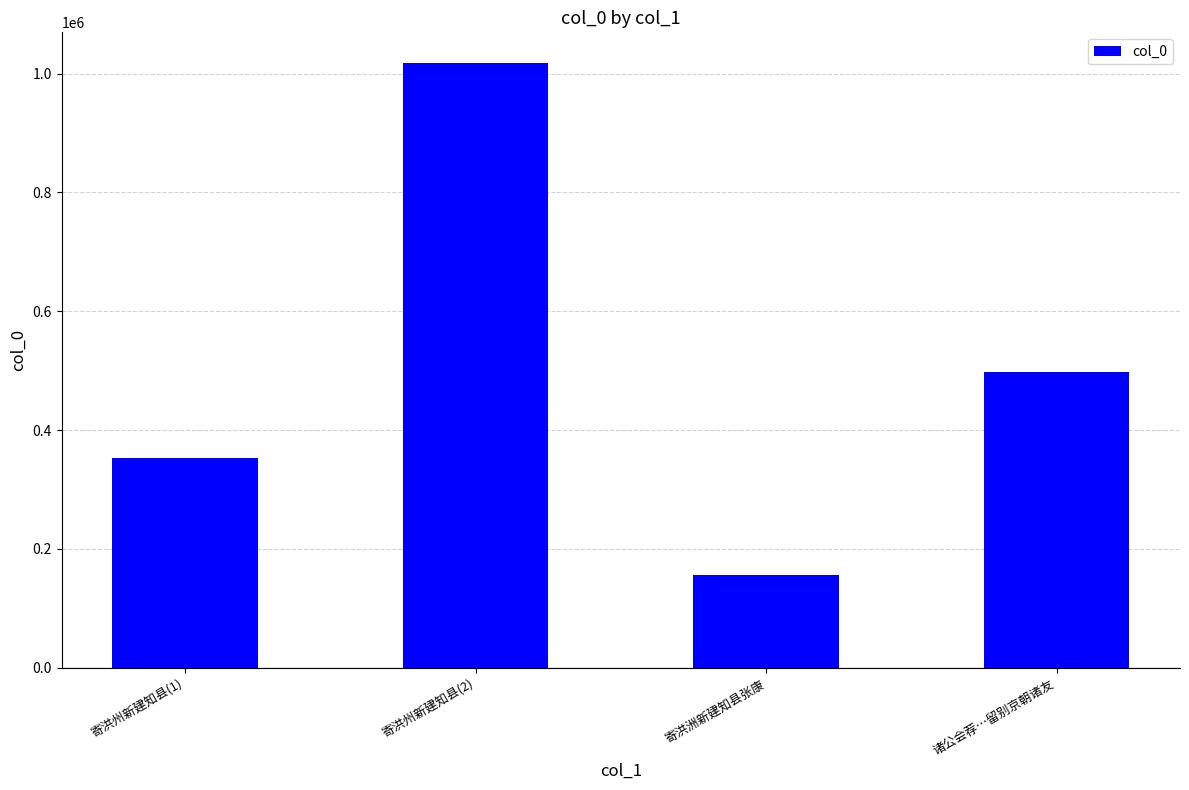

Rank the categories by value from highest to lowest.

寄洪州新建知县(2), 诸公会荐…留别京朝诸友, 寄洪州新建知县(1), 寄洪洲新建知县张康